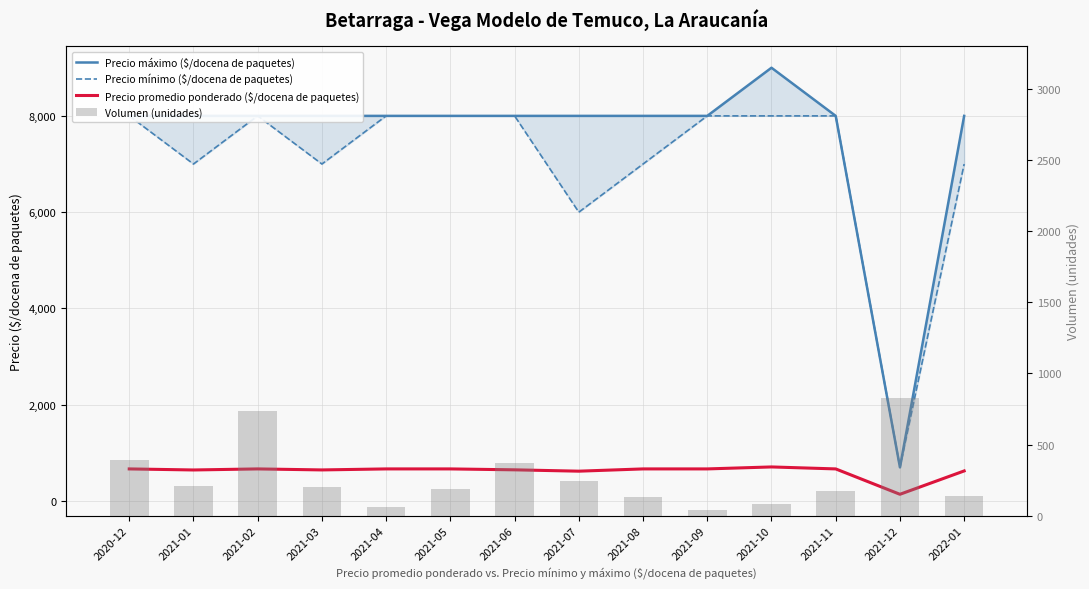

True or false: Precio máximo ($/docena de paquetes) has a value of 3823 at 2021-01.

False